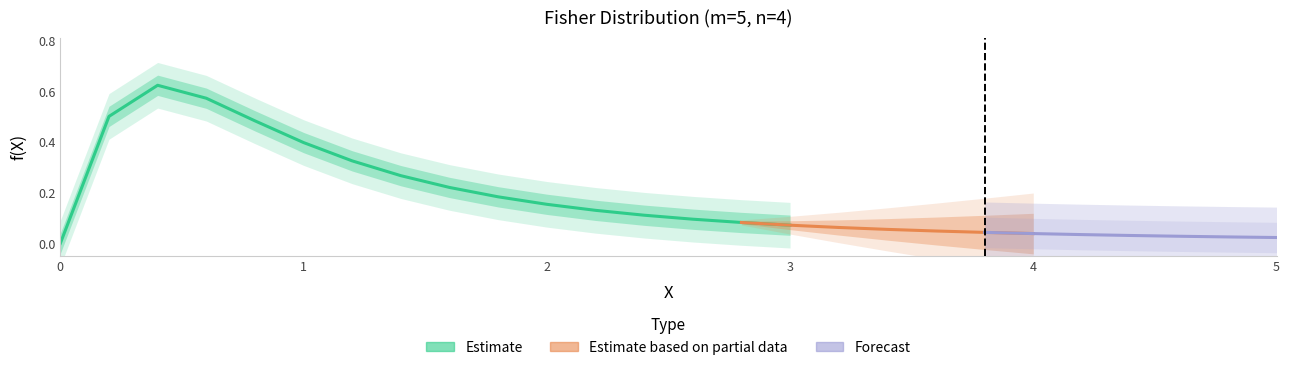

Rank the categories by value from lowest to highest.

0, 25, 24, 23, 22, 21, 20, 19, 18, 17, 16, 15, 14, 13, 12, 11, 10, 9, 8, 7, 6, 5, 4, 1, 3, 2